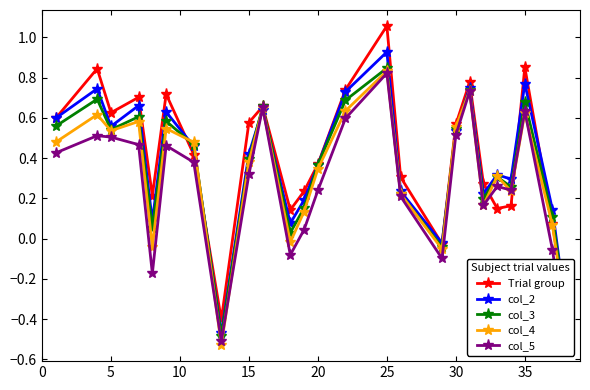

What is the value of the col_4 point at the 8th from the left?

-0.5